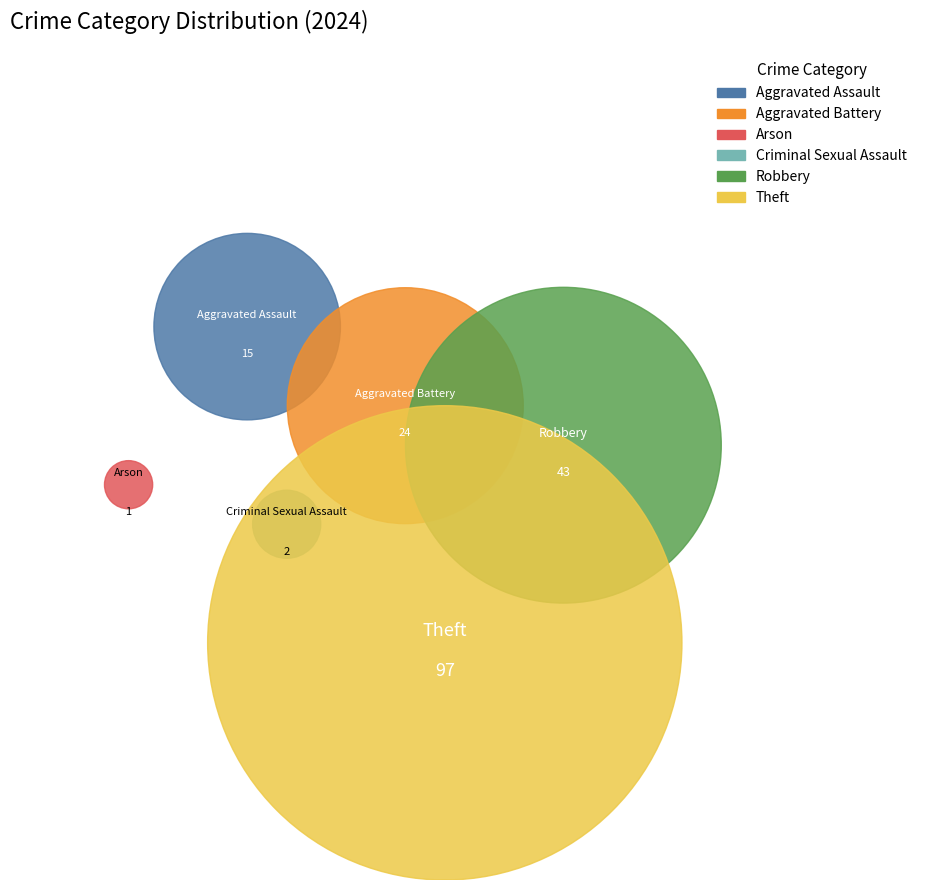

What is the smallest slice in the pie chart?

Arson